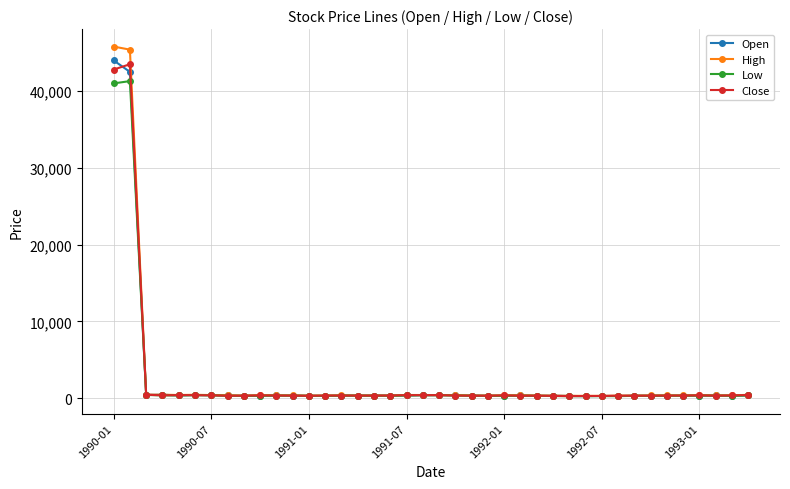

Which series has the widest spread of values?

High